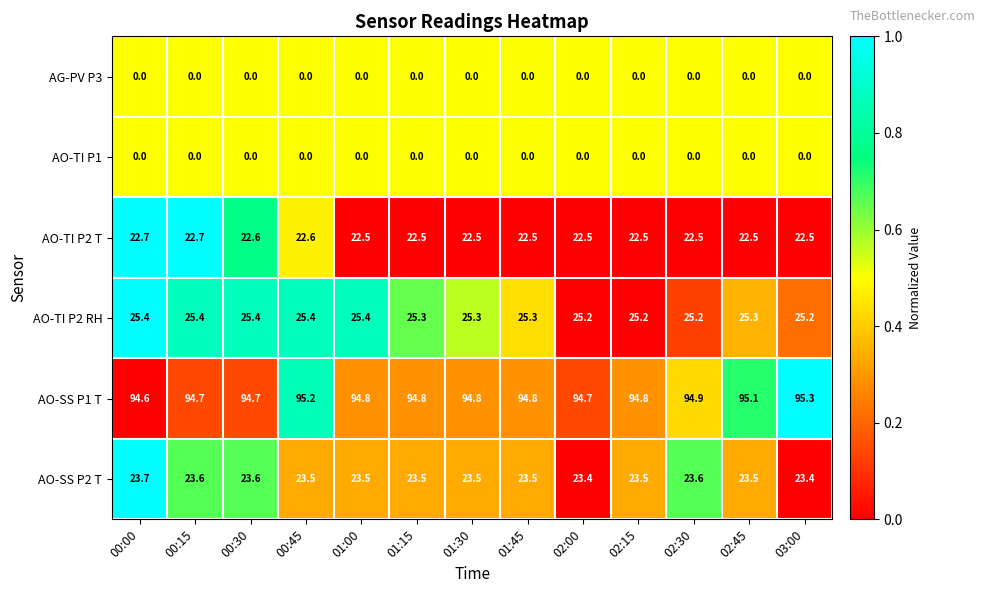

Is it true that AO-SS P1 T equals 94.8 at 02:15?

True